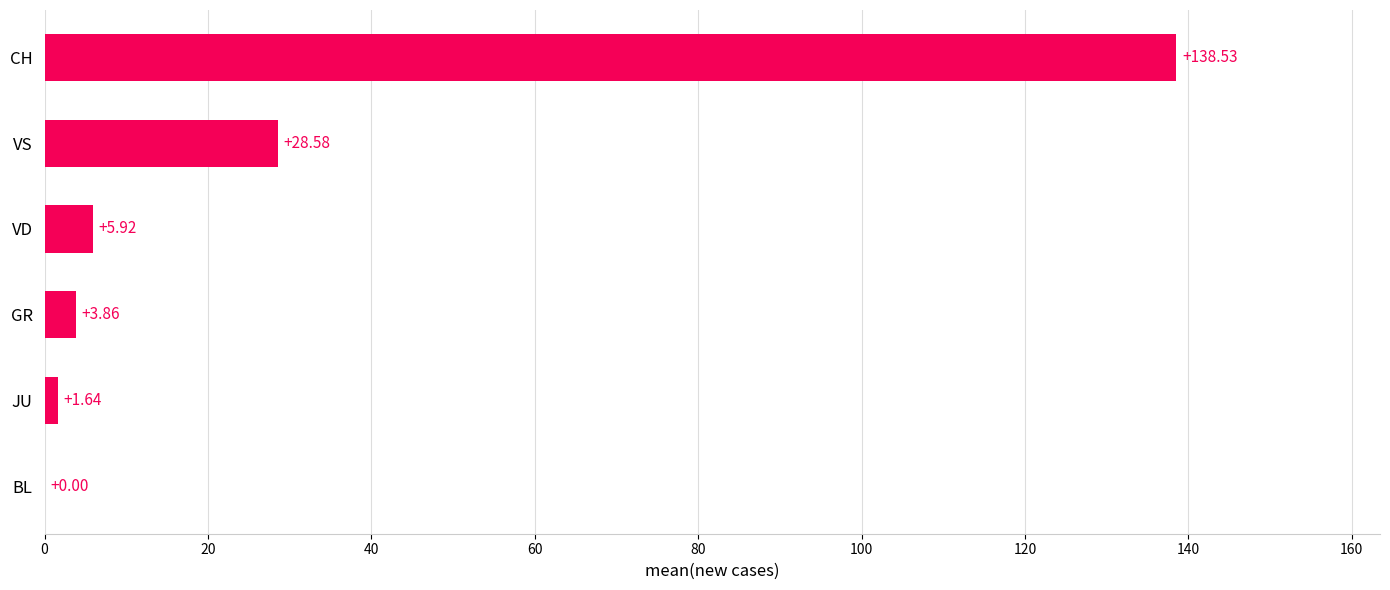

What is the sum of all values?

178.5